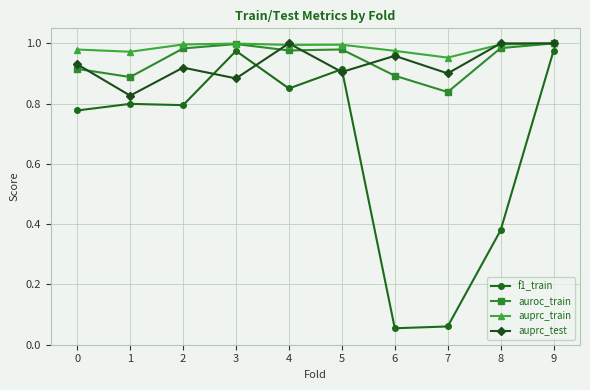

In auprc_test, how many points are lower than both neighbors (excluding endpoints)?

4